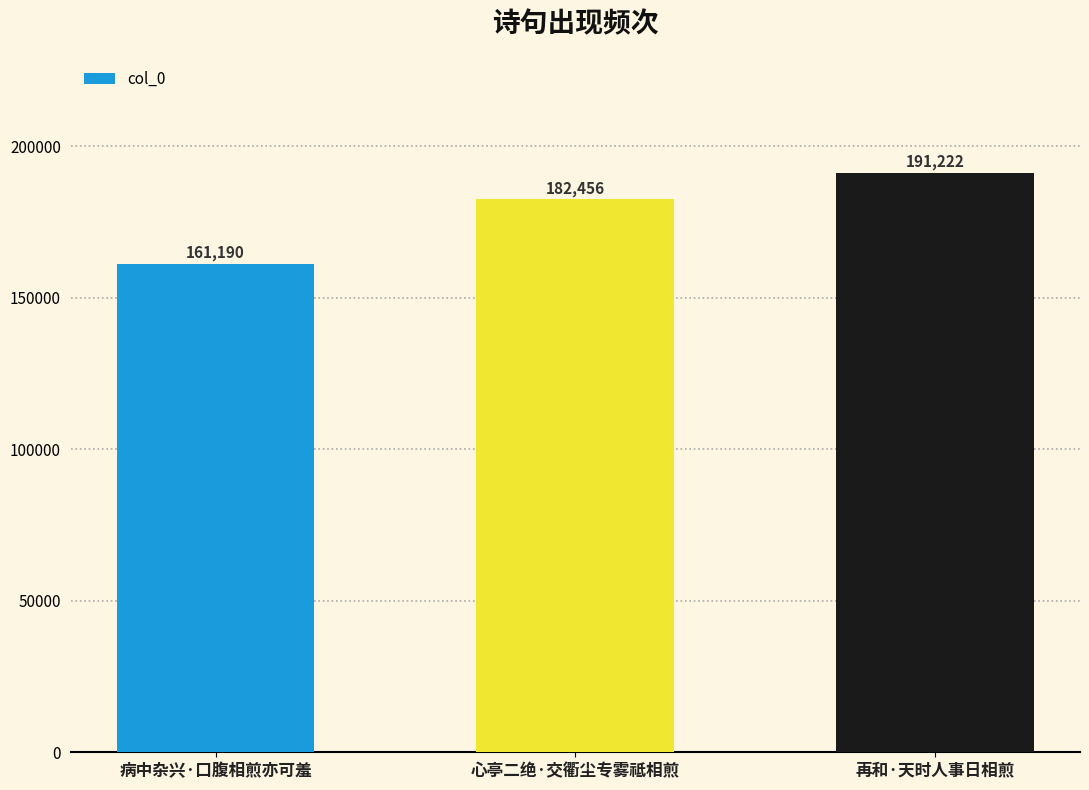

How many series are shown in this chart?

1